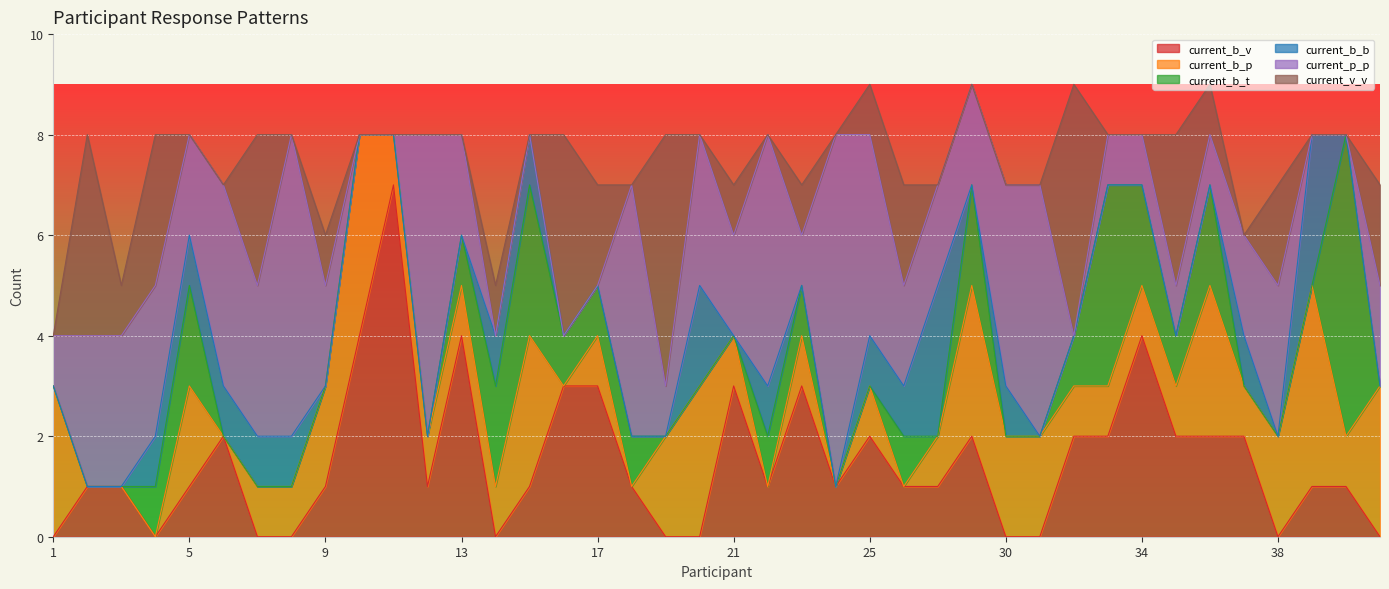

In current_b_b, how many points are higher than both neighbors (excluding endpoints)?

6